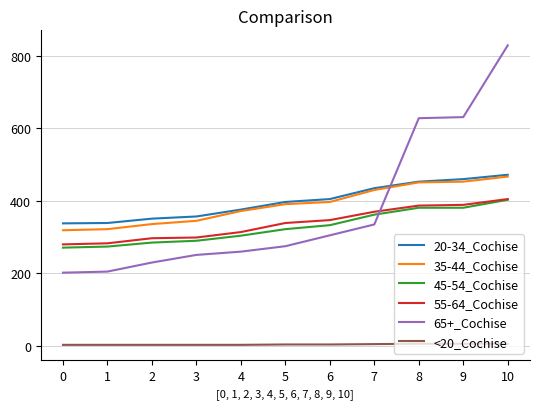

Which series has the largest total across all categories?

20-34_Cochise